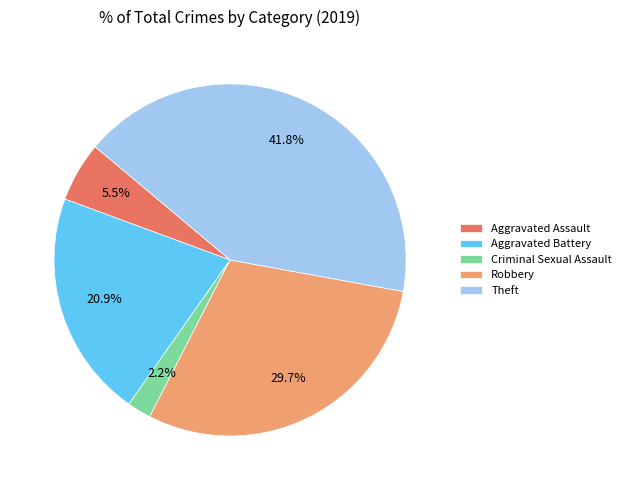

What is the largest slice in the pie chart?

Theft